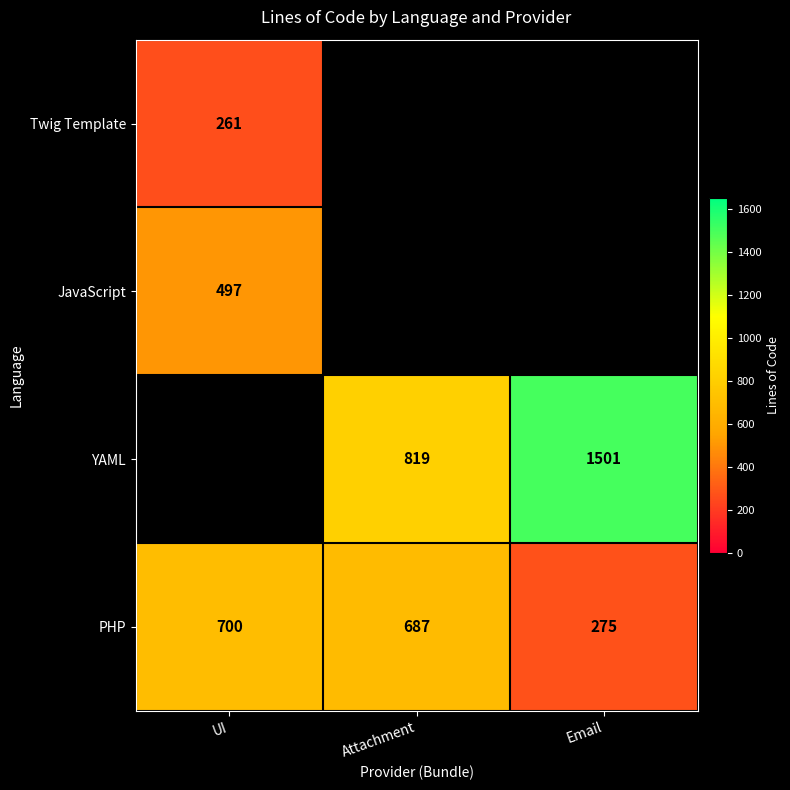

At how many categories does at least one series exceed 647?

3